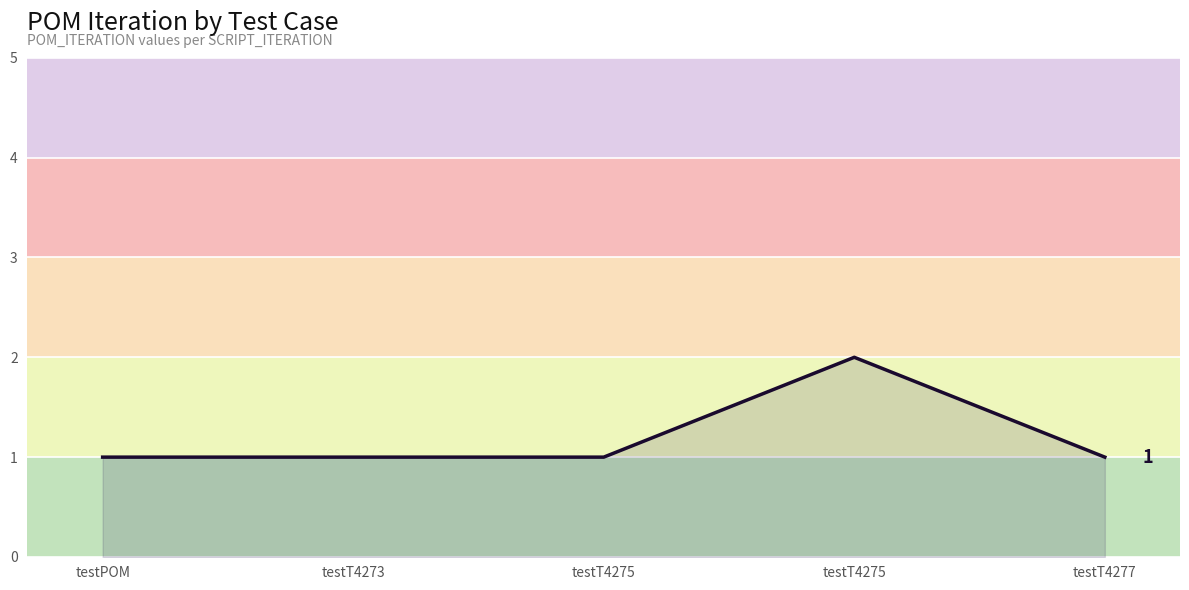

What is the difference between the values at testT4275 and testPOM?

1